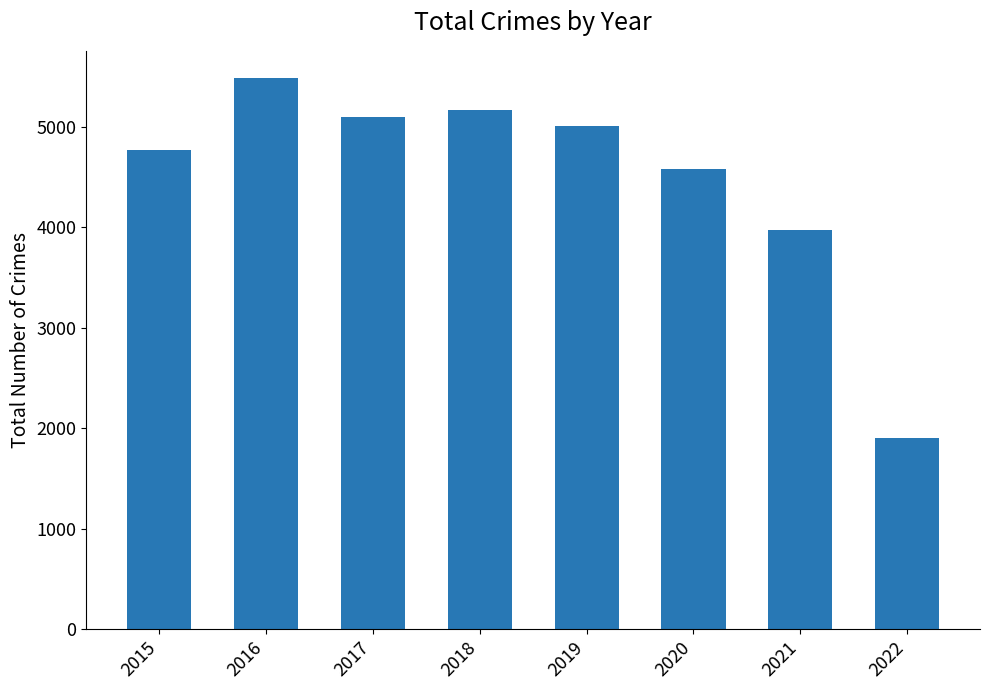

What is the difference between the maximum and minimum values?

3583